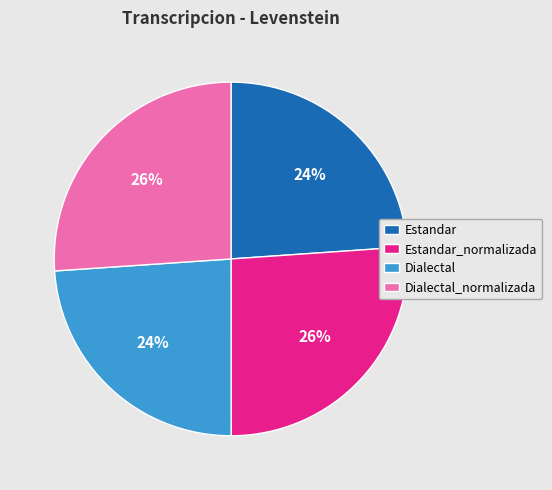

Between Estandar and Estandar_normalizada, which is larger?

Estandar_normalizada